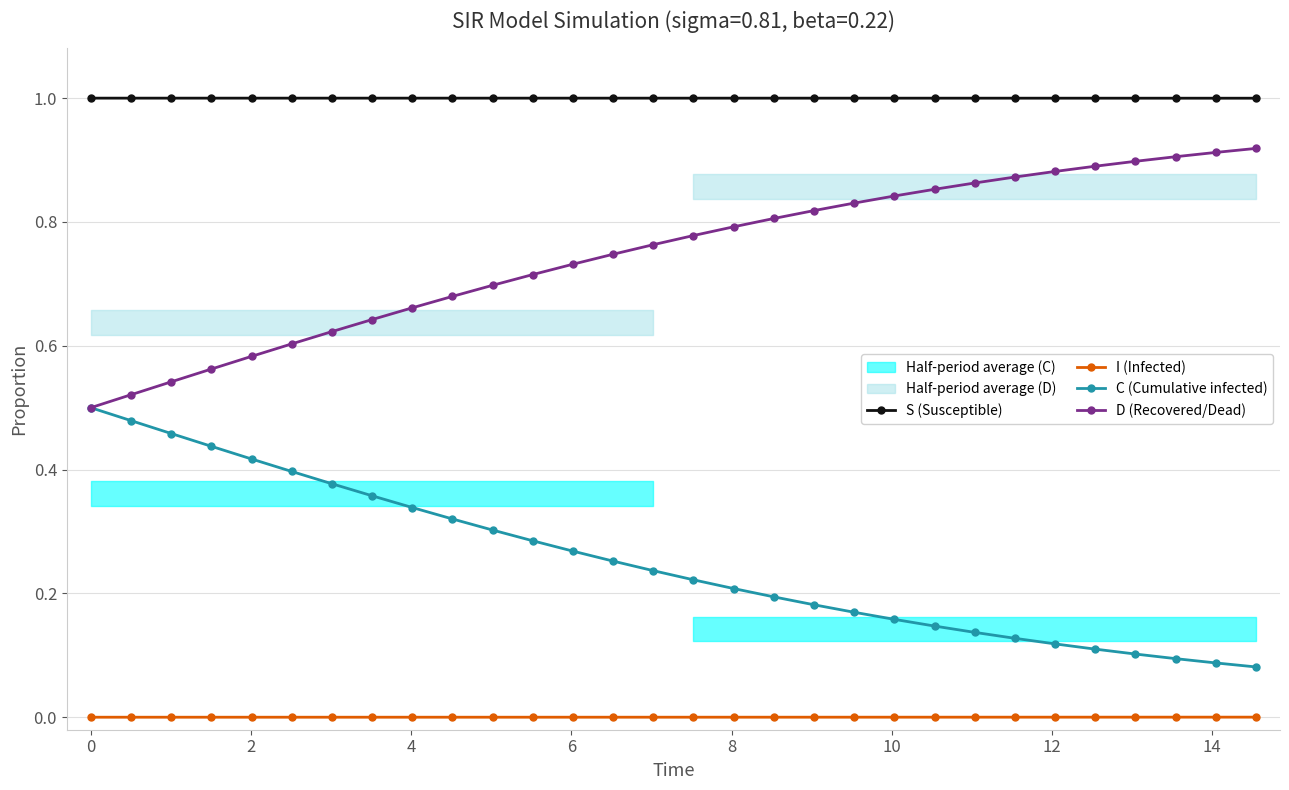

True or false: S (Susceptible) and D (Recovered/Dead) cross at least once.

False